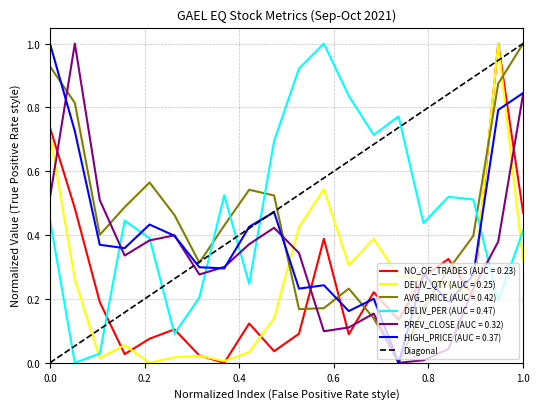

What is the maximum value for AVG_PRICE (AUC = 0.42)?

1.0